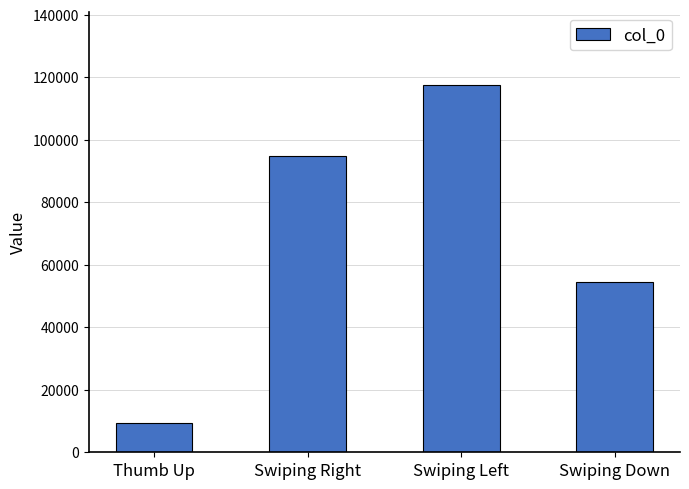

Reading right to left, list all the values displayed in this chart.

Swiping Down=54598	Swiping Left=117498	Swiping Right=94928	Thumb Up=9223